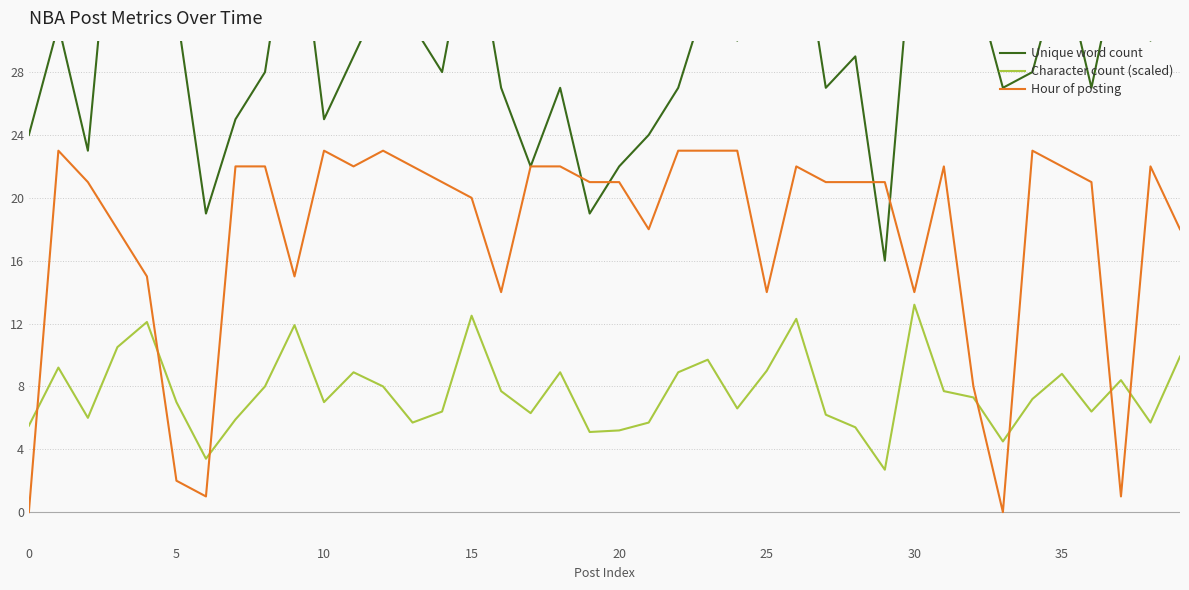

Reading left to right, list all the values displayed in this chart.

Unique word count: 24.0	31.0	23.0	43.0	40.0	32.0	19.0	25.0	28.0	40.0	25.0	29.0	33.0	31.0	28.0	38.0	27.0	22.0	27.0	19.0	22.0	24.0	27.0	33.0	30.0	38.0	39.0	27.0	29.0	16.0	38.0	34.0	34.0	27.0	28.0	35.0	27.0	36.0	30.0	33.0
Character count (scaled): 5.5	9.2	6.0	10.5	12.1	7.0	3.4	5.9	8.0	11.9	7.0	8.9	8.0	5.7	6.4	12.5	7.7	6.3	8.9	5.1	5.2	5.7	8.9	9.7	6.6	9.0	12.3	6.2	5.4	2.7	13.2	7.7	7.3	4.5	7.2	8.8	6.4	8.4	5.7	9.9
Hour of posting: 0.0	23.0	21.0	18.0	15.0	2.0	1.0	22.0	22.0	15.0	23.0	22.0	23.0	22.0	21.0	20.0	14.0	22.0	22.0	21.0	21.0	18.0	23.0	23.0	23.0	14.0	22.0	21.0	21.0	21.0	14.0	22.0	8.0	0.0	23.0	22.0	21.0	1.0	22.0	18.0